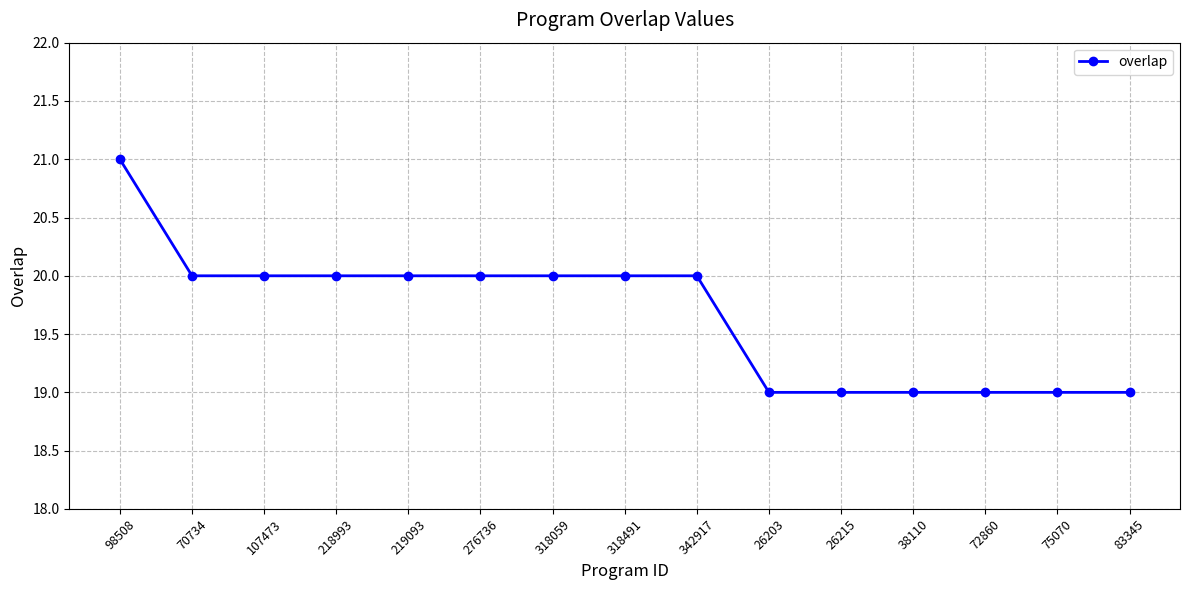

Reading left to right, what are all the values shown in this chart?

21	20	20	20	20	20	20	20	20	19	19	19	19	19	19